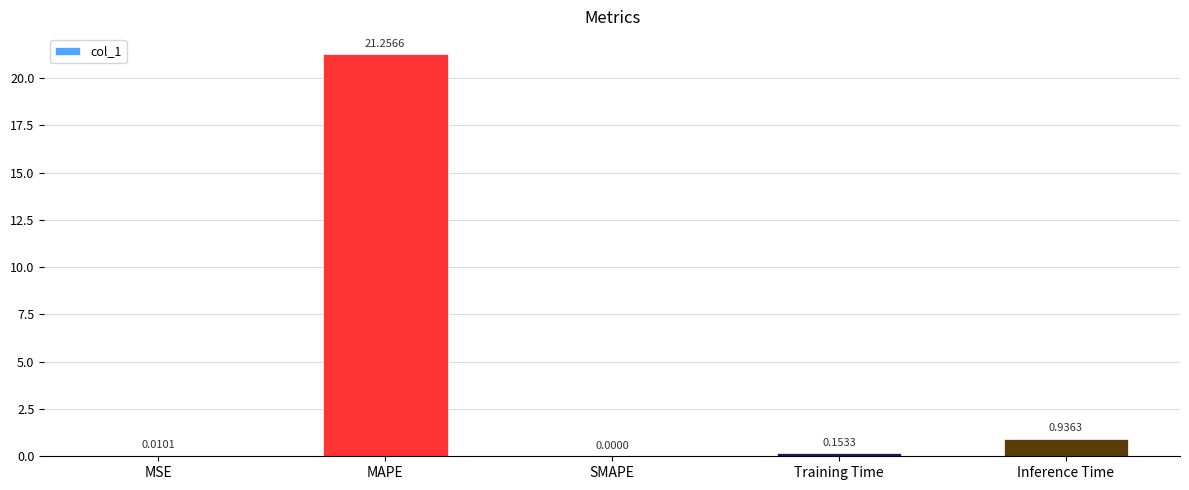

Which has a higher value, SMAPE or MSE?

MSE